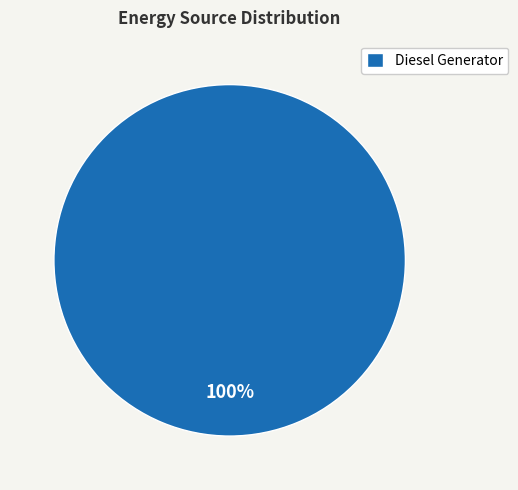

Which category accounts for the majority?

Diesel Generator